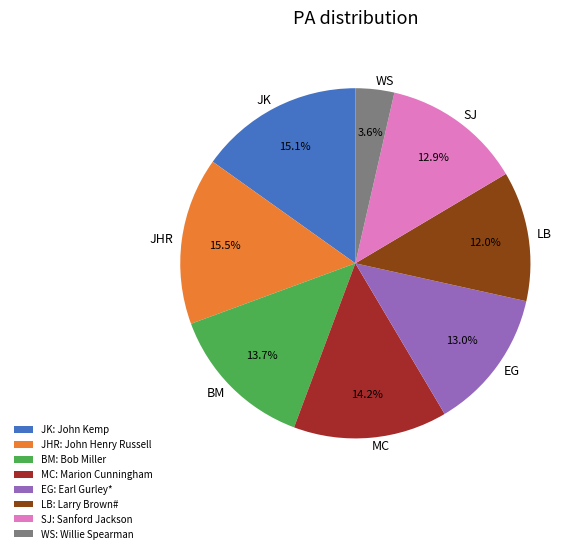

Is there a majority slice in this chart?

No